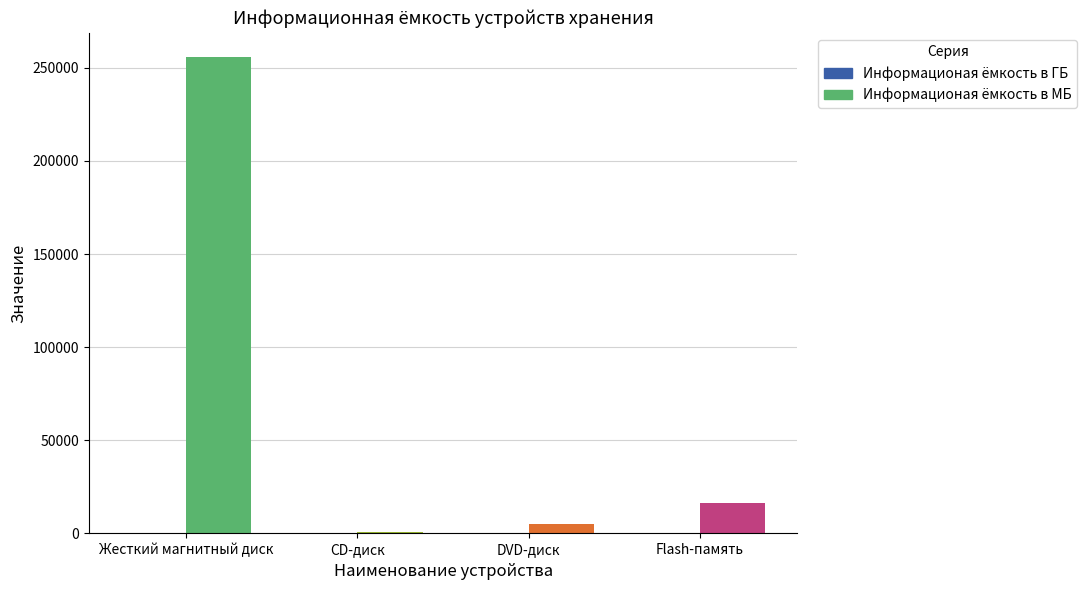

Is it true that Информационая ёмкость в МБ equals 16384.0 at Flash-память?

True